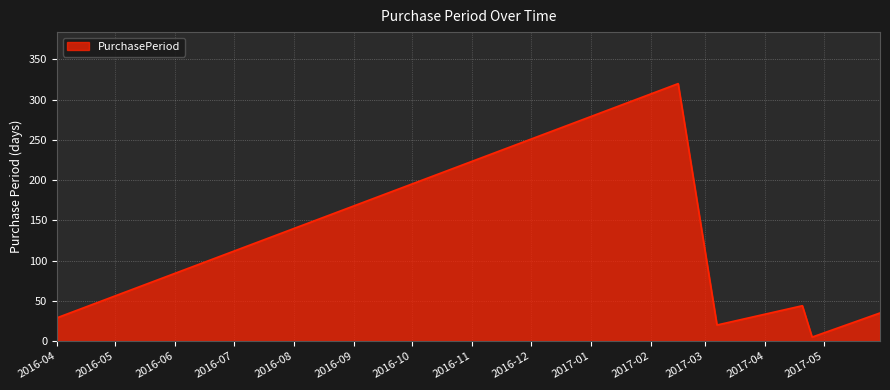

Does the chart display data point markers on the line(s)?

No